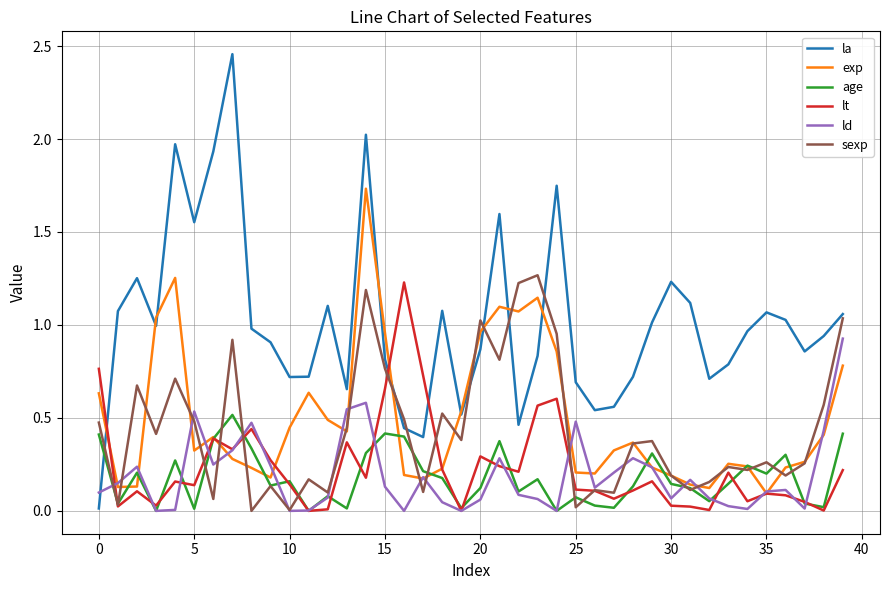

Which series has the widest spread of values?

la